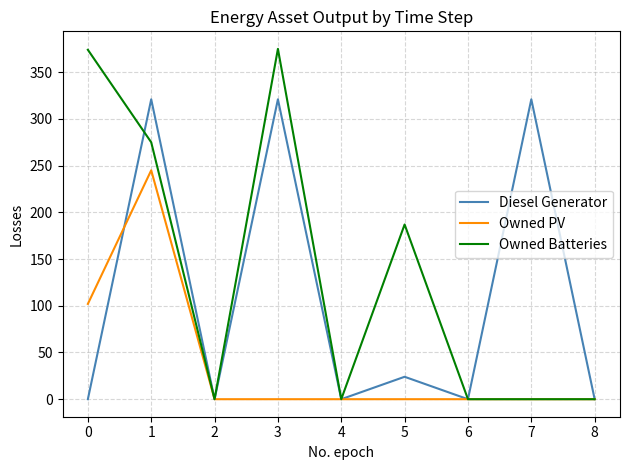

How many categories are shown in the chart?

9